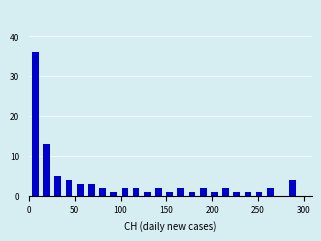

Read against the x-axis, roughly where is the centre of the tallest bar?

5